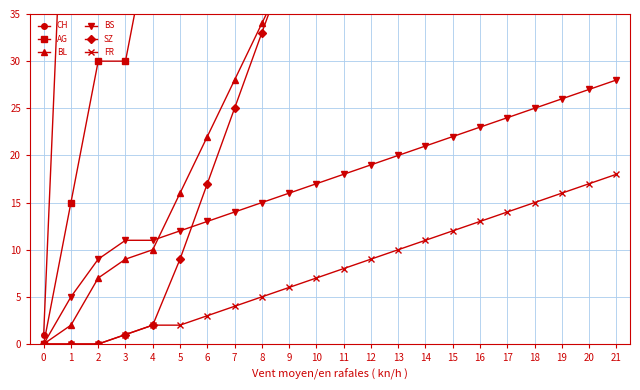

True or false: SZ and AG cross at least once.

False